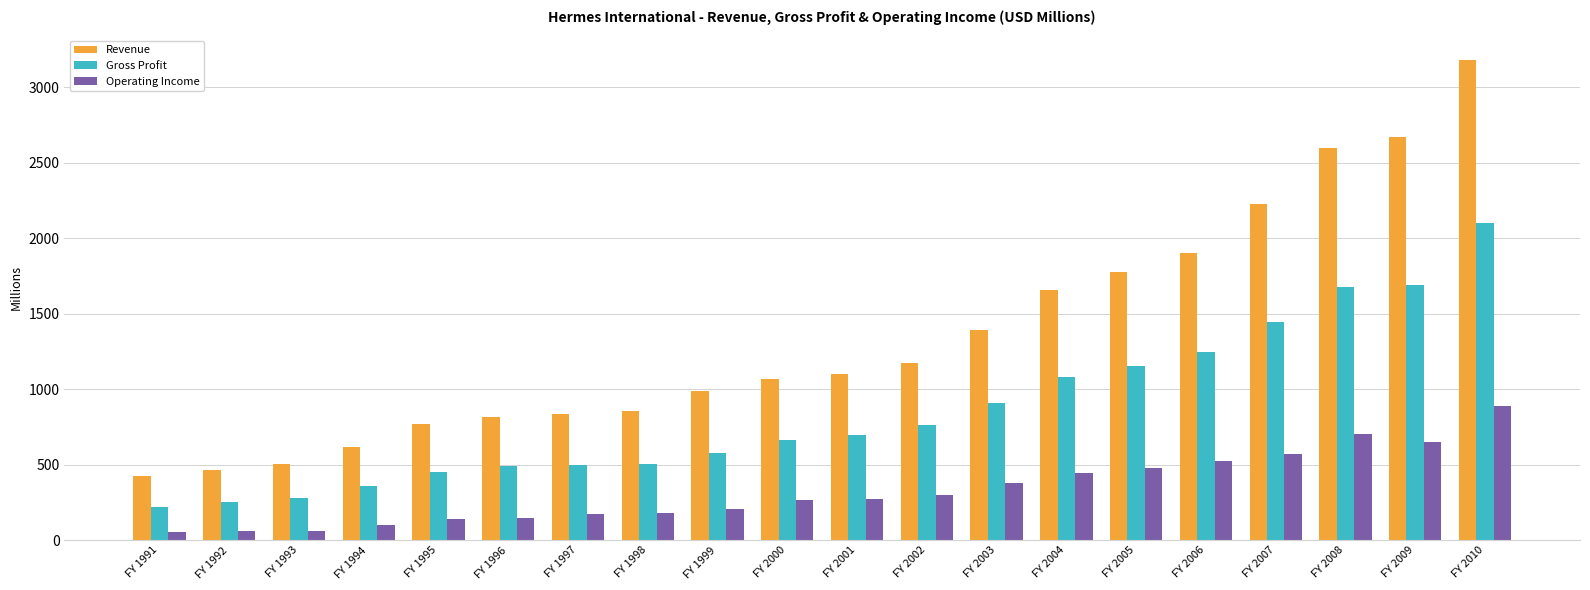

Which series has the largest range (max minus min)?

Revenue